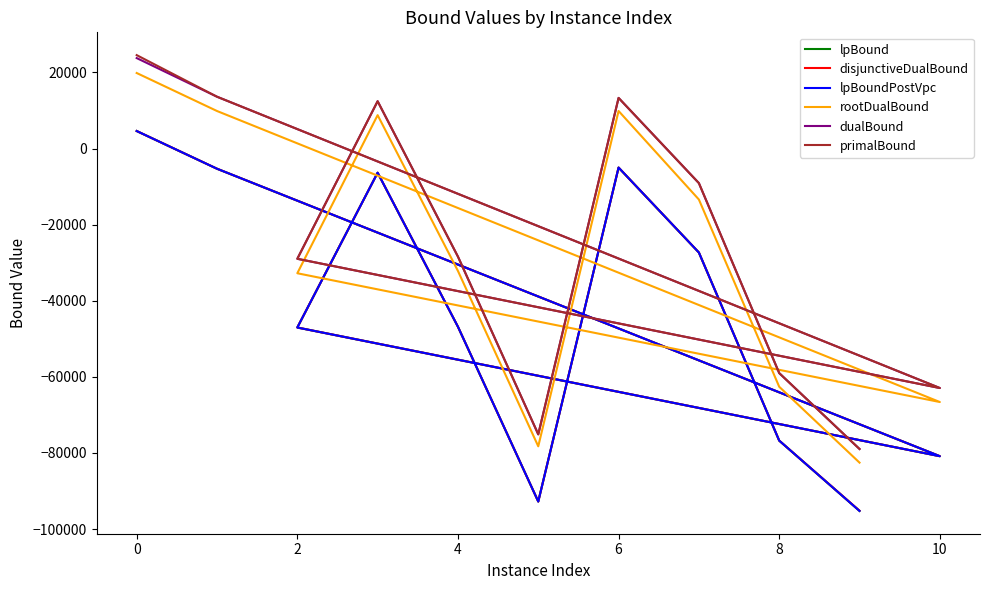

Where is the first local minimum for rootDualBound?

10